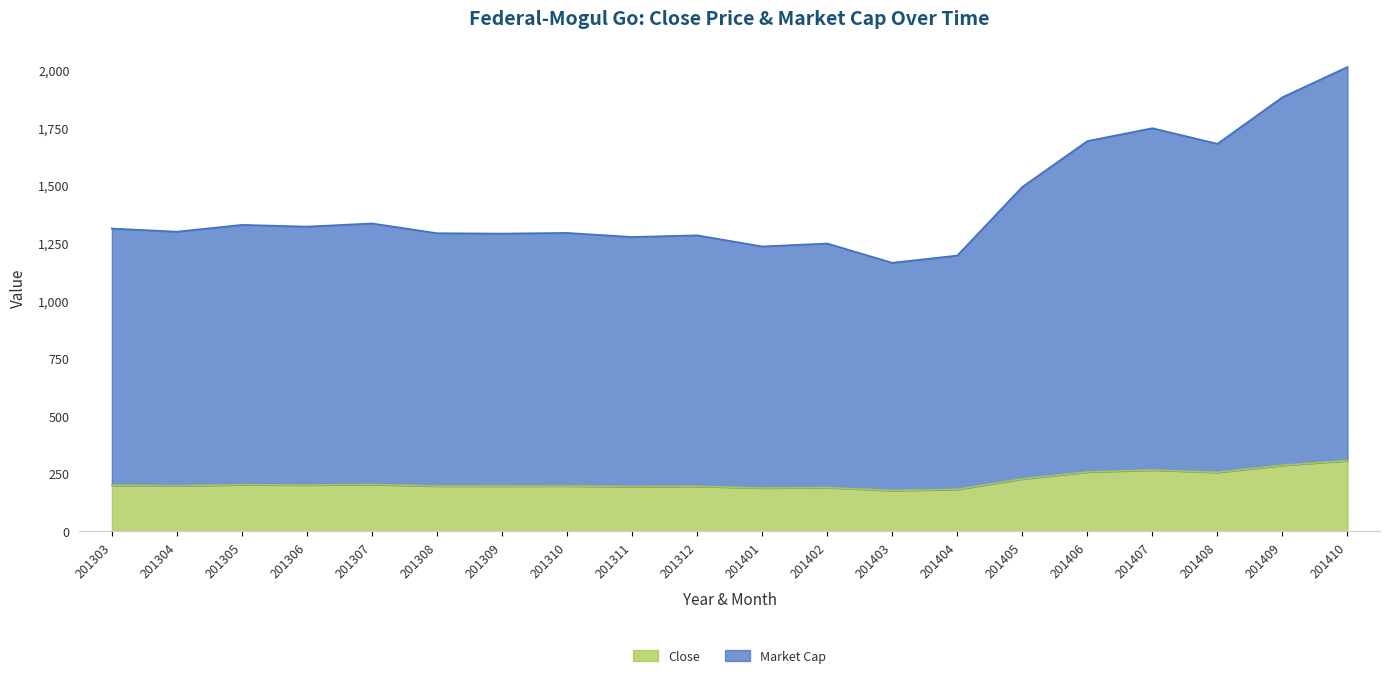

True or false: Close and Market Cap intersect in this chart.

False